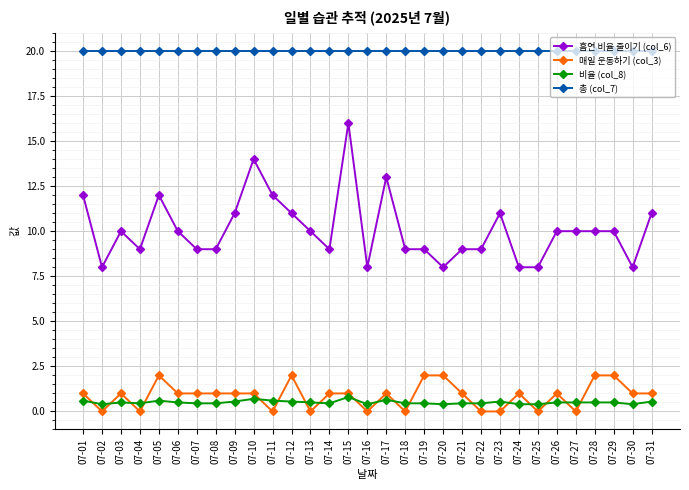

What value does the 매일 운동하기 (col_3) series have at 07-08?

1.0